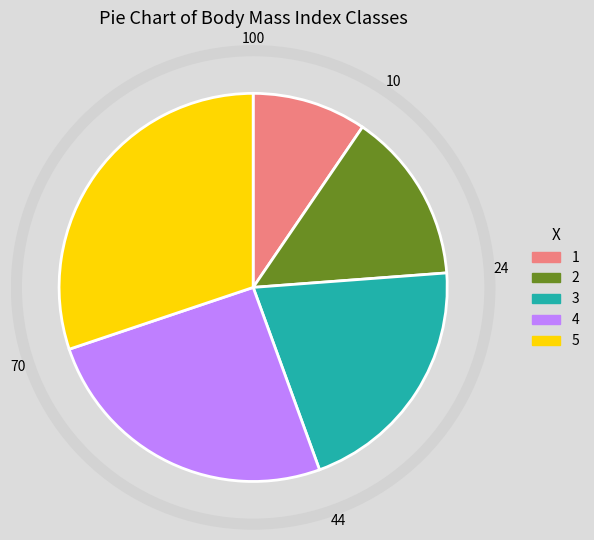

Is it true that 4 is 25% of the pie?

True